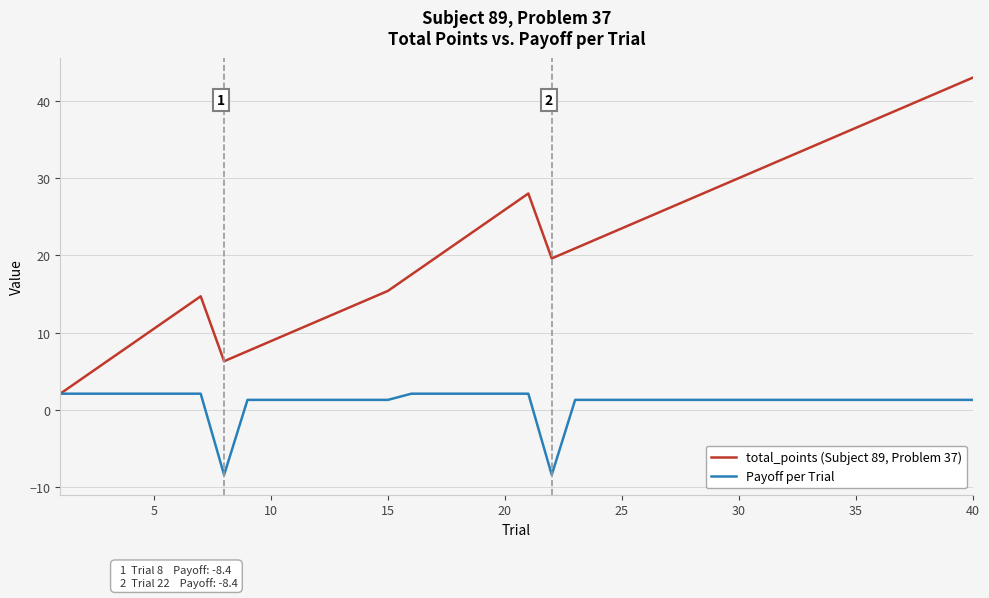

Which series has the largest total across all categories?

total_points (Subject 89, Problem 37)